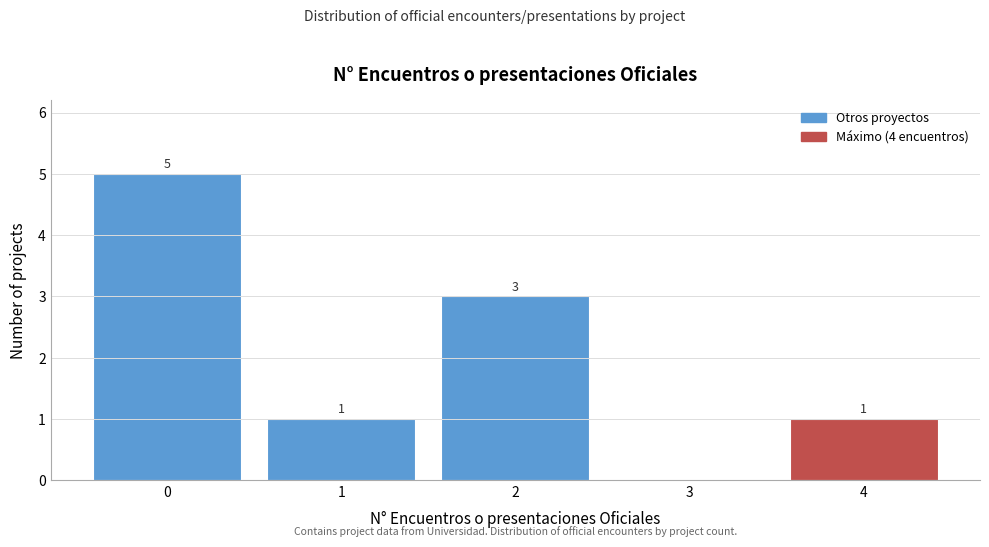

Reading right to left, extract all data points from this chart.

4=1	3=0	2=3	1=1	0=5